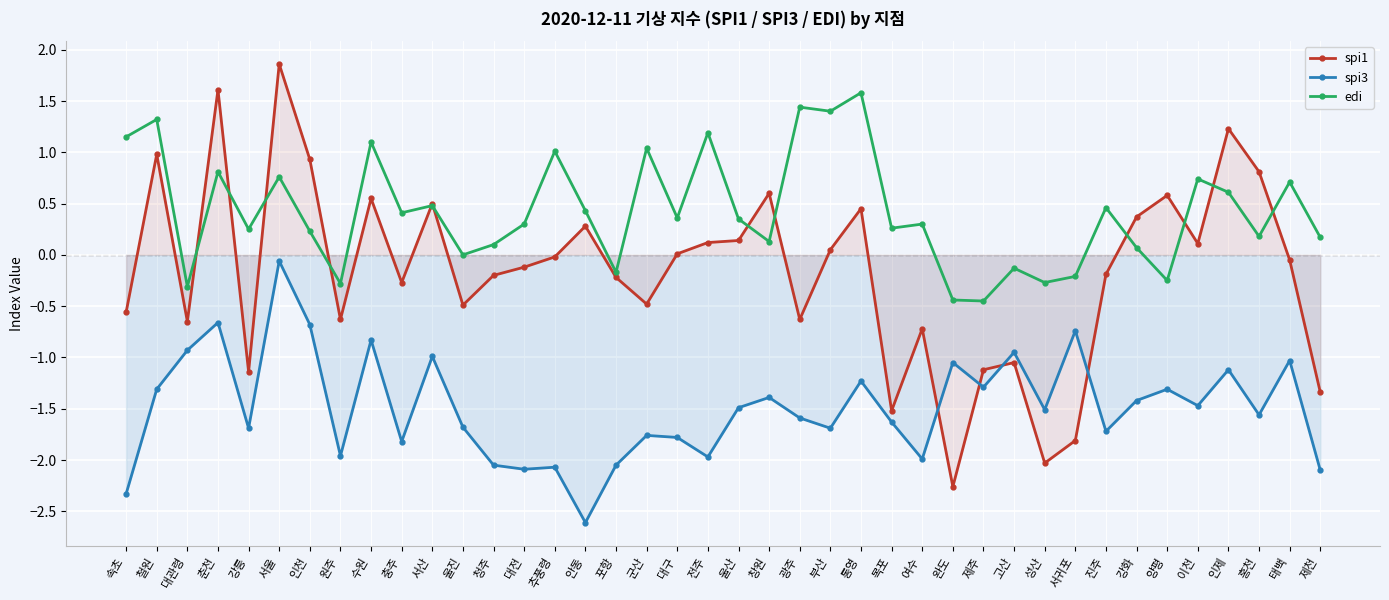

Reading left to right, what are all the values shown in this chart?

spi1: -0.6	1.0	-0.7	1.6	-1.1	1.9	0.9	-0.6	0.6	-0.3	0.5	-0.5	-0.2	-0.1	-0.0	0.3	-0.2	-0.5	0.0	0.1	0.1	0.6	-0.6	0.1	0.5	-1.5	-0.7	-2.3	-1.1	-1.1	-2.0	-1.8	-0.2	0.4	0.6	0.1	1.2	0.8	-0.1	-1.3
spi3: -2.3	-1.3	-0.9	-0.7	-1.7	-0.1	-0.7	-2.0	-0.8	-1.8	-1.0	-1.7	-2.0	-2.1	-2.1	-2.6	-2.0	-1.8	-1.8	-2.0	-1.5	-1.4	-1.6	-1.7	-1.2	-1.6	-2.0	-1.1	-1.3	-0.9	-1.5	-0.7	-1.7	-1.4	-1.3	-1.5	-1.1	-1.6	-1.0	-2.1
edi: 1.1	1.3	-0.3	0.8	0.2	0.8	0.2	-0.3	1.1	0.4	0.5	0.0	0.1	0.3	1.0	0.4	-0.2	1.0	0.4	1.2	0.3	0.1	1.4	1.4	1.6	0.3	0.3	-0.4	-0.5	-0.1	-0.3	-0.2	0.5	0.1	-0.2	0.7	0.6	0.2	0.7	0.2